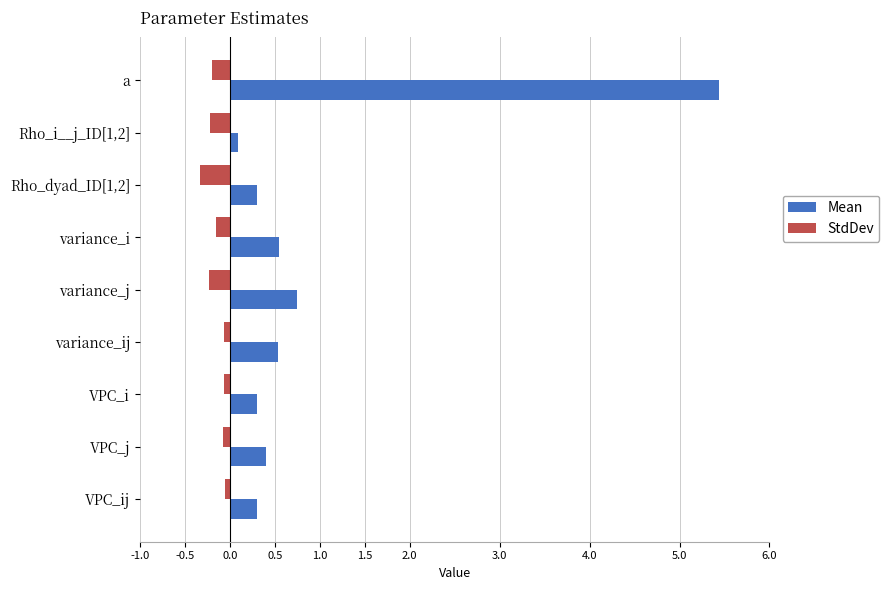

True or false: Mean has a value of 0.1 at Rho_i__j_ID[1,2].

True